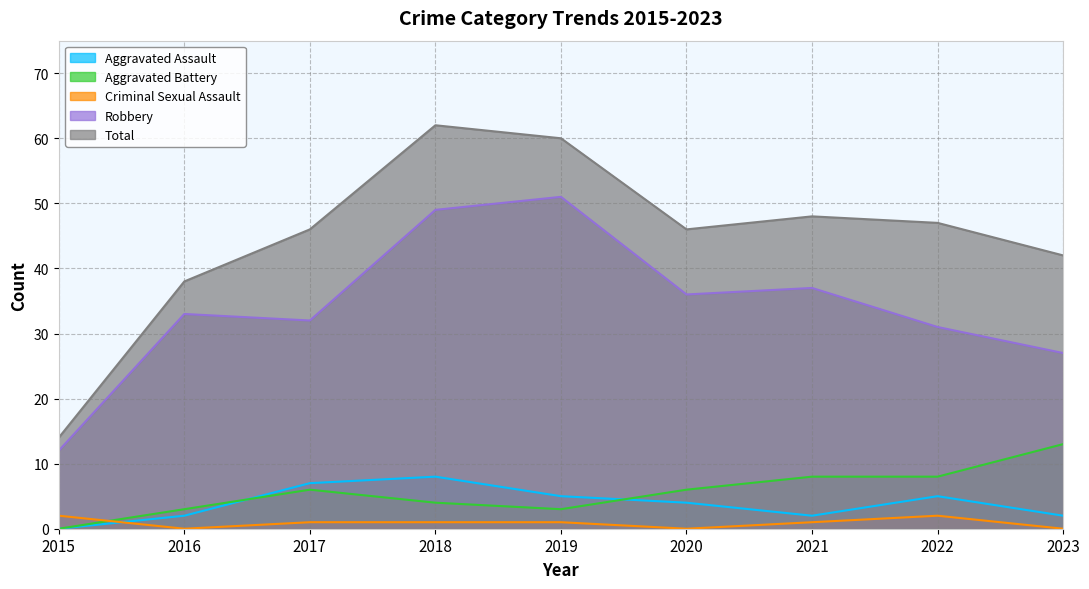

Reading right to left, list all the values displayed in this chart.

Aggravated Assault: 2	5	2	4	5	8	7	2	0
Aggravated Battery: 13	8	8	6	3	4	6	3	0
Criminal Sexual Assault: 0	2	1	0	1	1	1	0	2
Robbery: 27	31	37	36	51	49	32	33	12
Total: 42	47	48	46	60	62	46	38	14